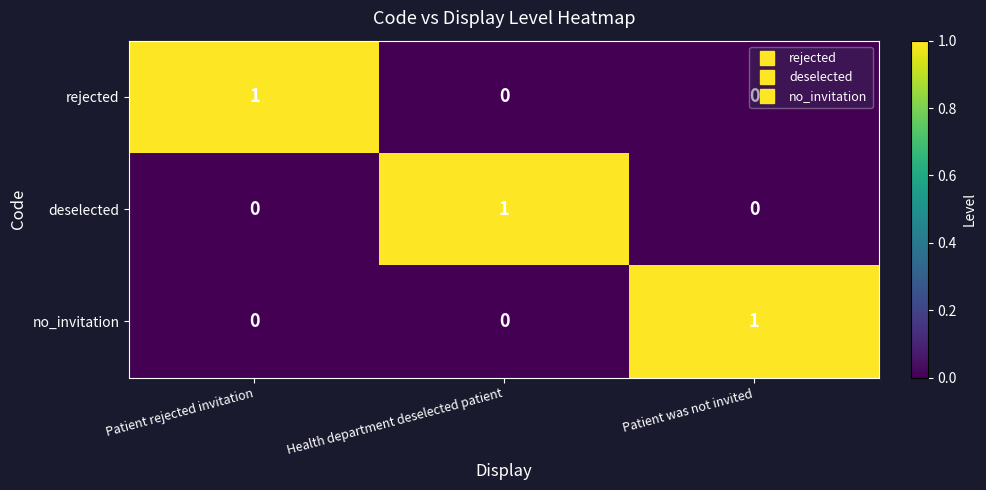

The deselected series shows 0 at Patient was not invited. True or false?

True